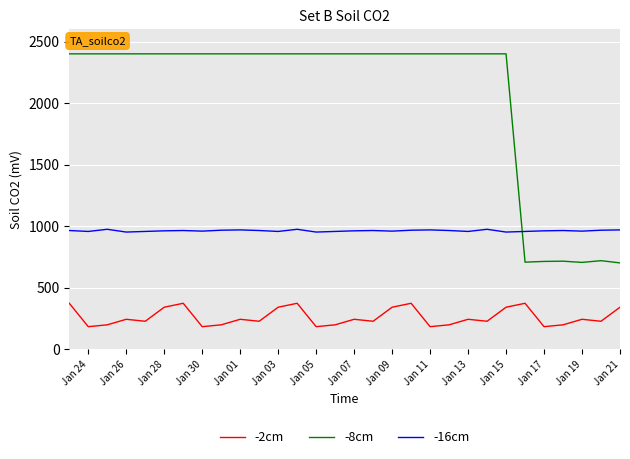

True or false: -16cm has more than 1 points higher than both neighbors.

True